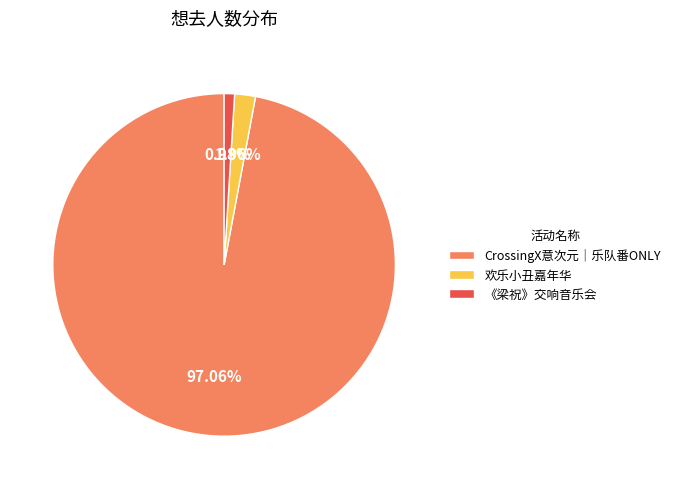

Which category has the smallest portion of the pie?

《梁祝》交响音乐会